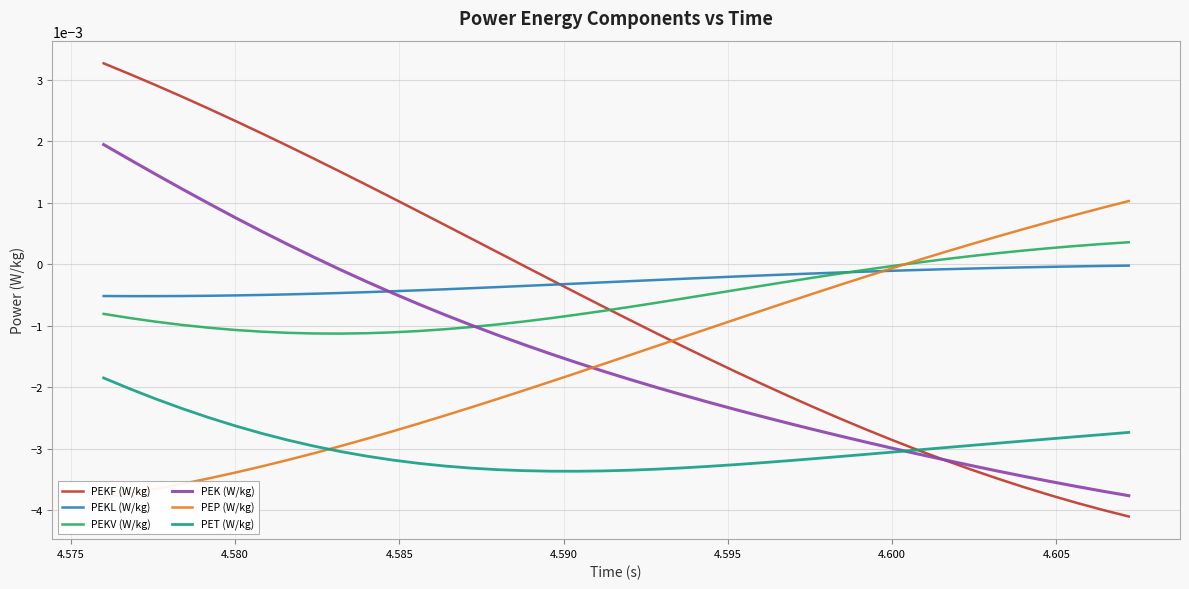

True or false: PEKL (W/kg) and PEKF (W/kg) cross at least once.

True